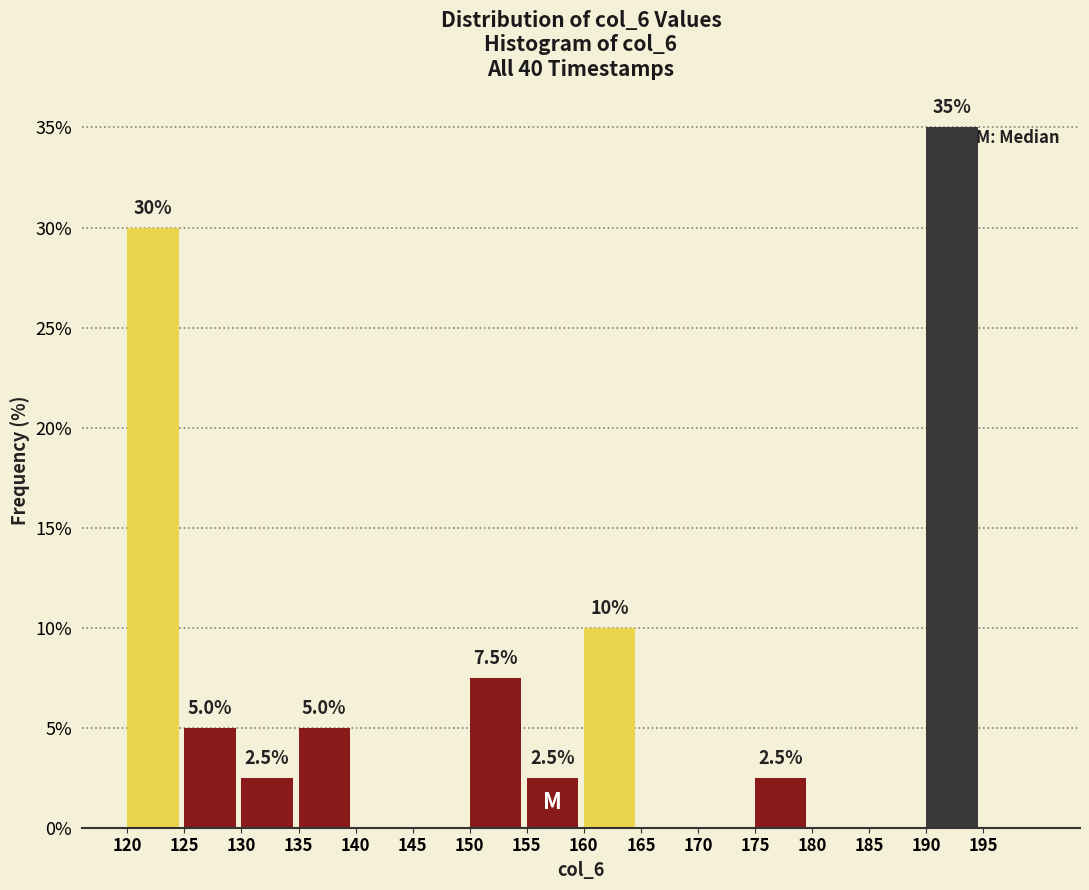

Over which range of the x-axis is the bar tallest?

190 to 195